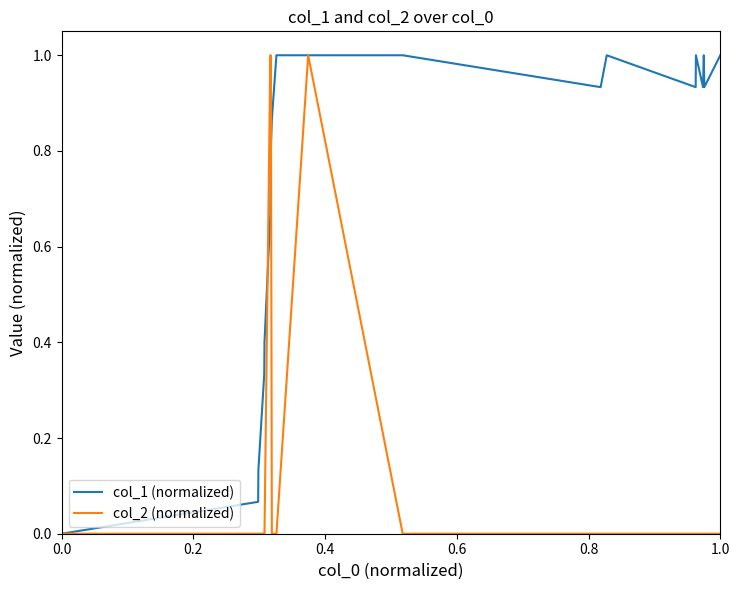

What is the maximum value shown in the chart?

1.0